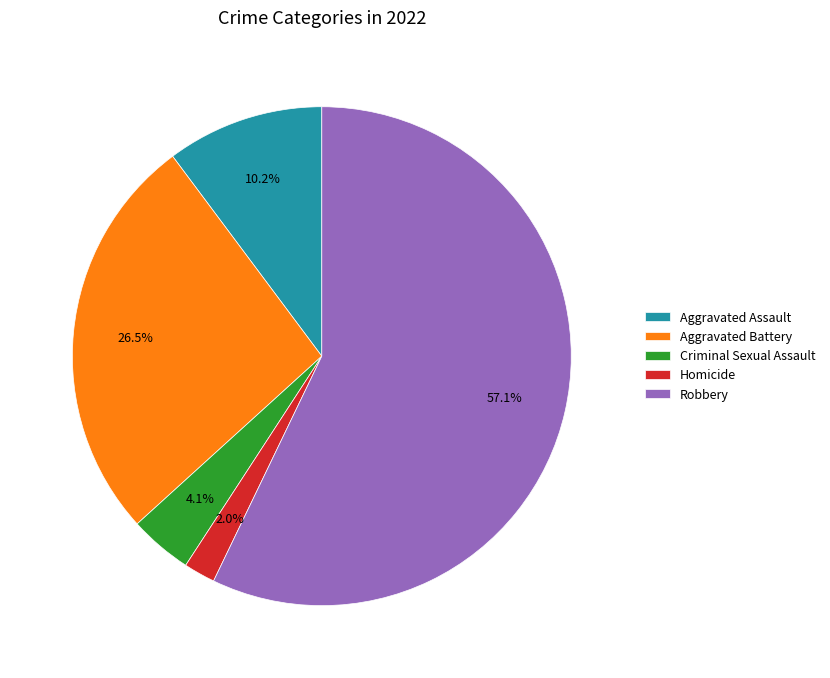

To the nearest percent, what is the combined percentage of Aggravated Assault and Criminal Sexual Assault?

14%